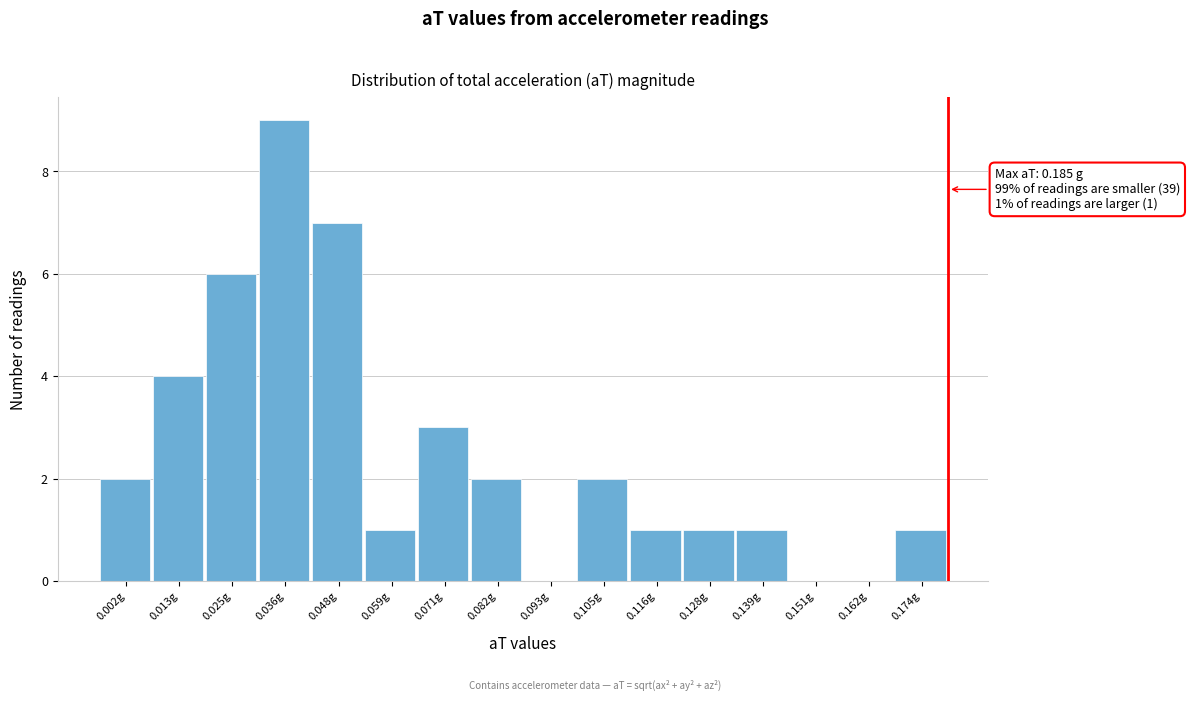

Reading left to right, what are all the values shown in this chart?

0.002g=2	0.013g=4	0.025g=6	0.036g=9	0.048g=7	0.059g=1	0.071g=3	0.082g=2	0.093g=0	0.105g=2	0.116g=1	0.128g=1	0.139g=1	0.151g=0	0.162g=0	0.174g=1